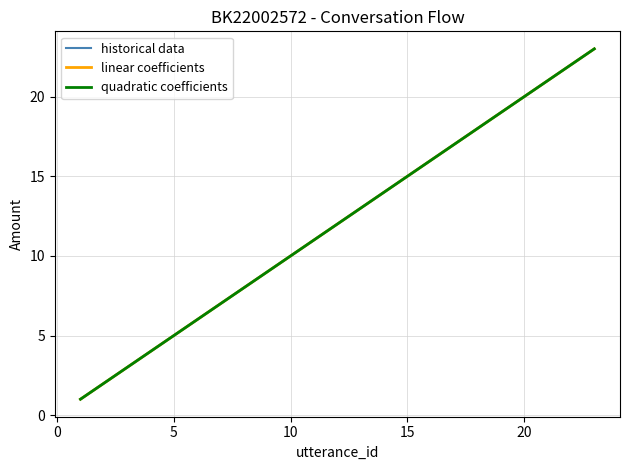

Does the chart have visible grid lines?

Yes